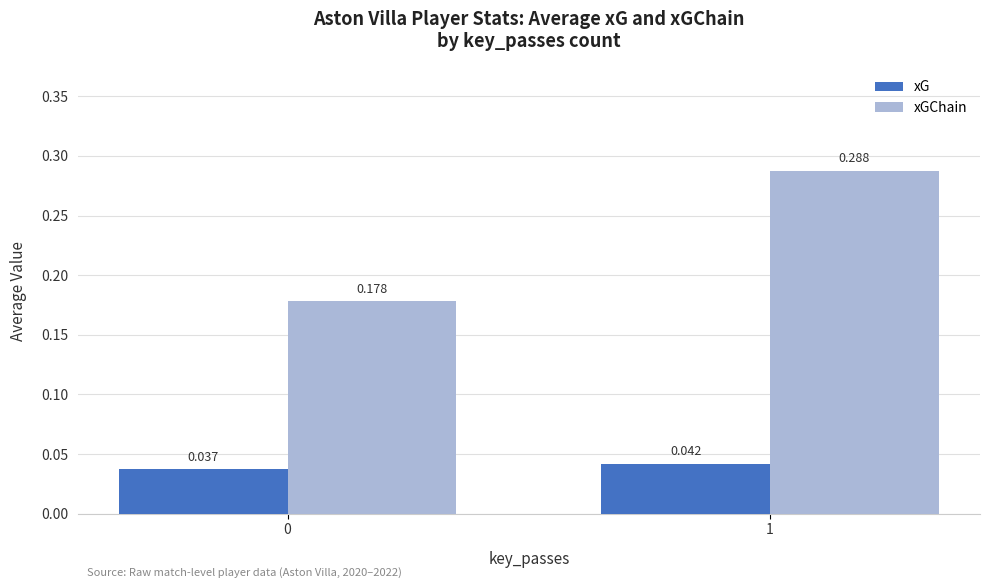

Which series has the widest spread of values?

xGChain